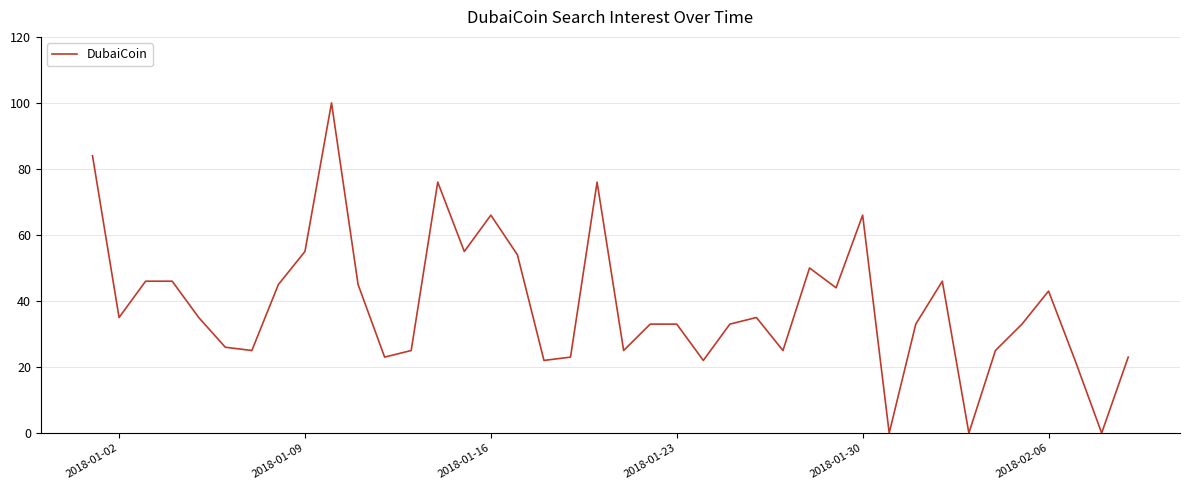

What is the average value?

39